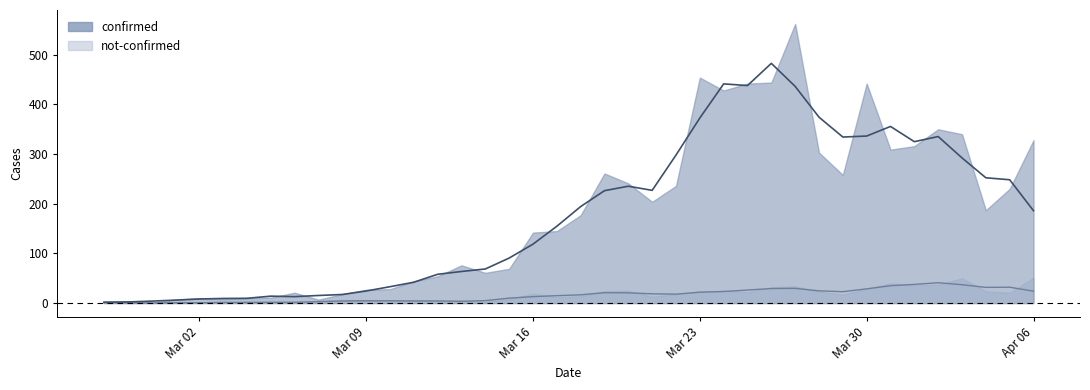

What are all the series names shown in the legend?

confirmed, not-confirmed